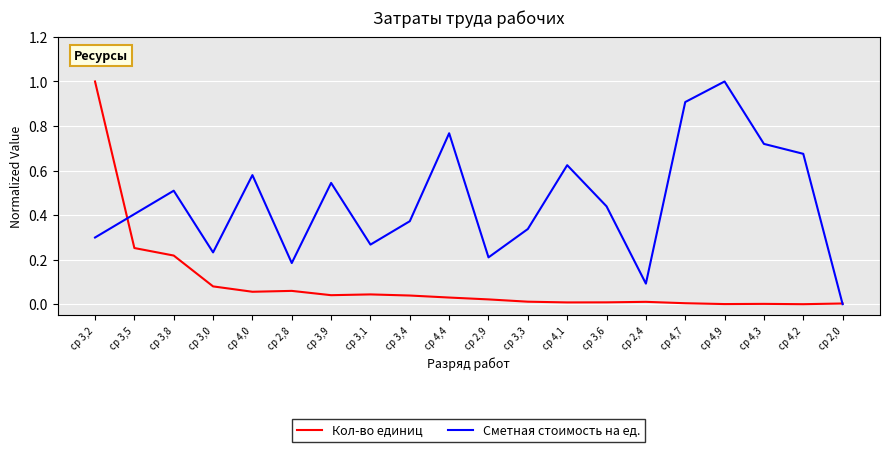

What is the sum of the Сметная стоимость на ед. values at ср 2,4 and ср 4,4?

0.9